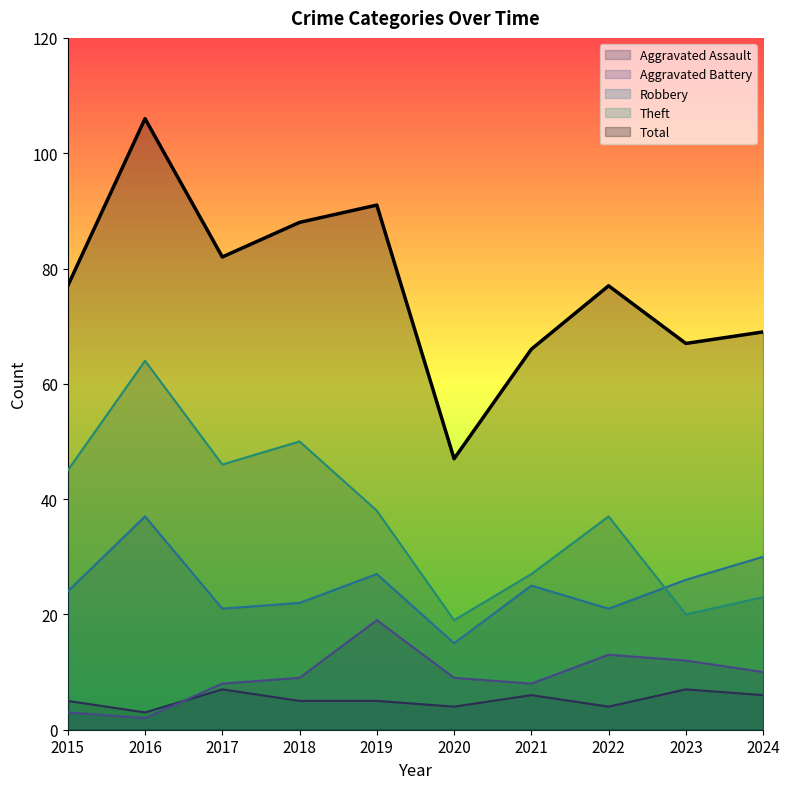

What is the greatest value displayed?

106